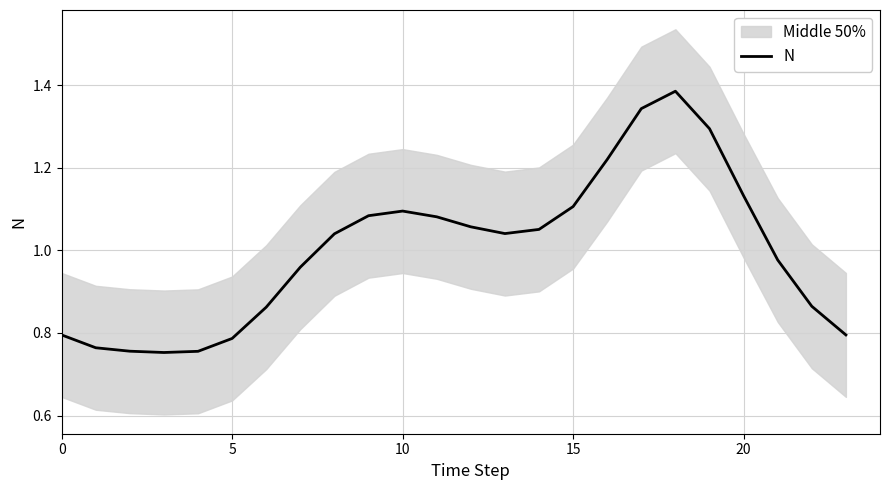

Which category has the highest value across all series?

18